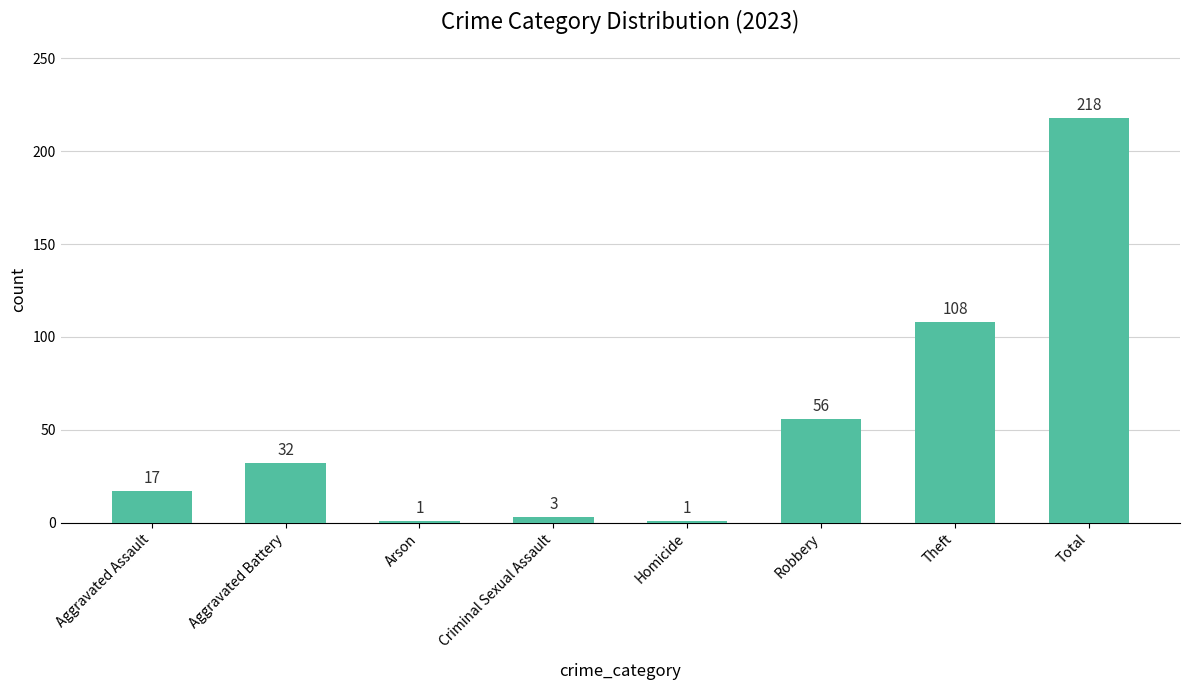

What is the ratio of the value at Theft to the value at Total?

0.5